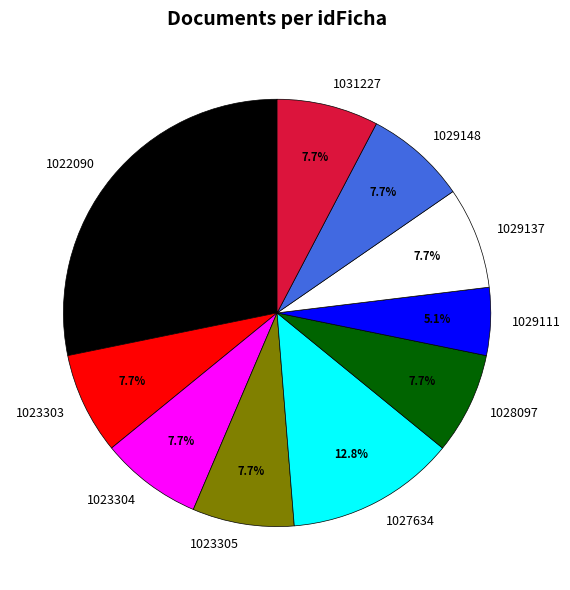

How many slices are in this pie chart?

10